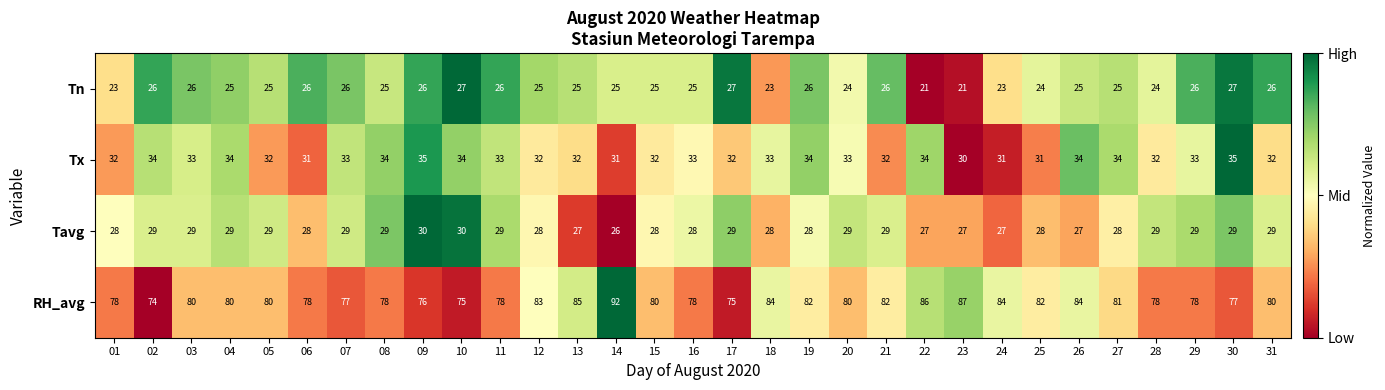

Which label corresponds to the largest value in the chart?

14